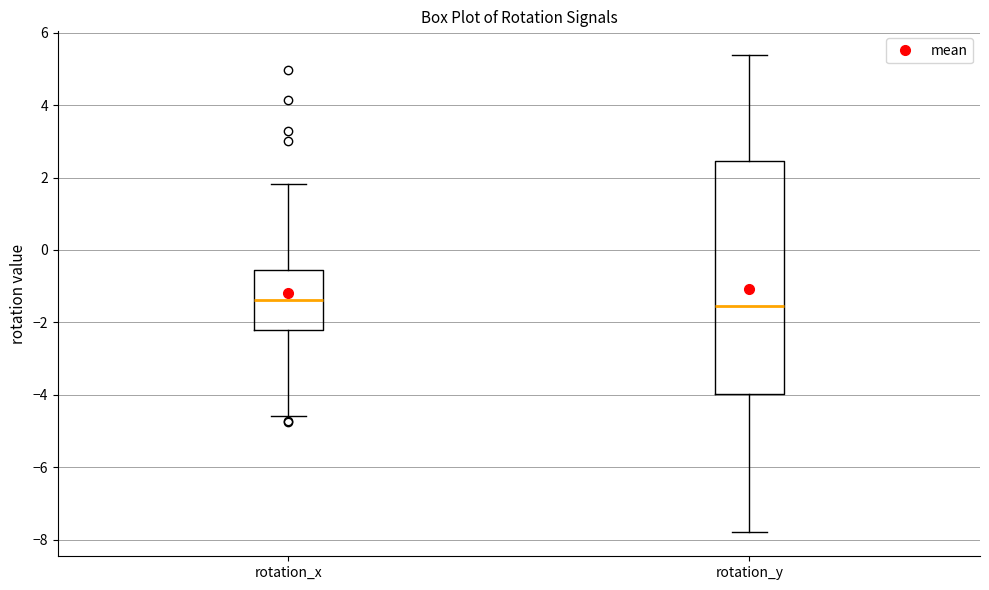

Where does the median line of the box for rotation_x sit on the y-axis? The values are not printed on the chart, so give them approximately, as read against the axis.

-1.4